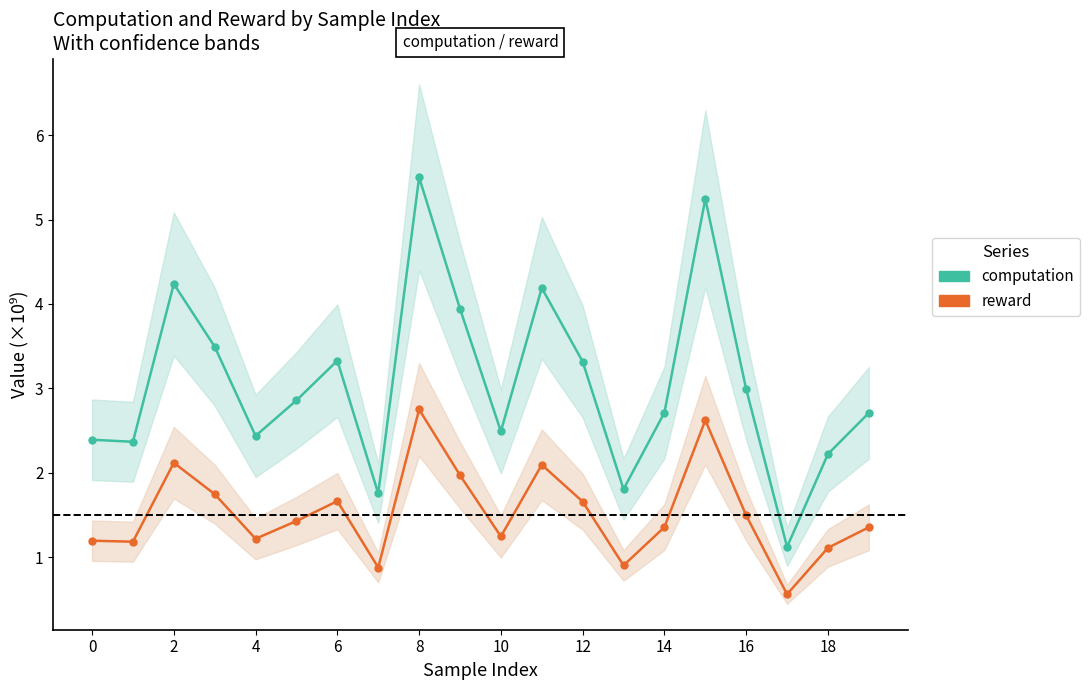

Rank the series at 0 from highest to lowest value.

computation, reward